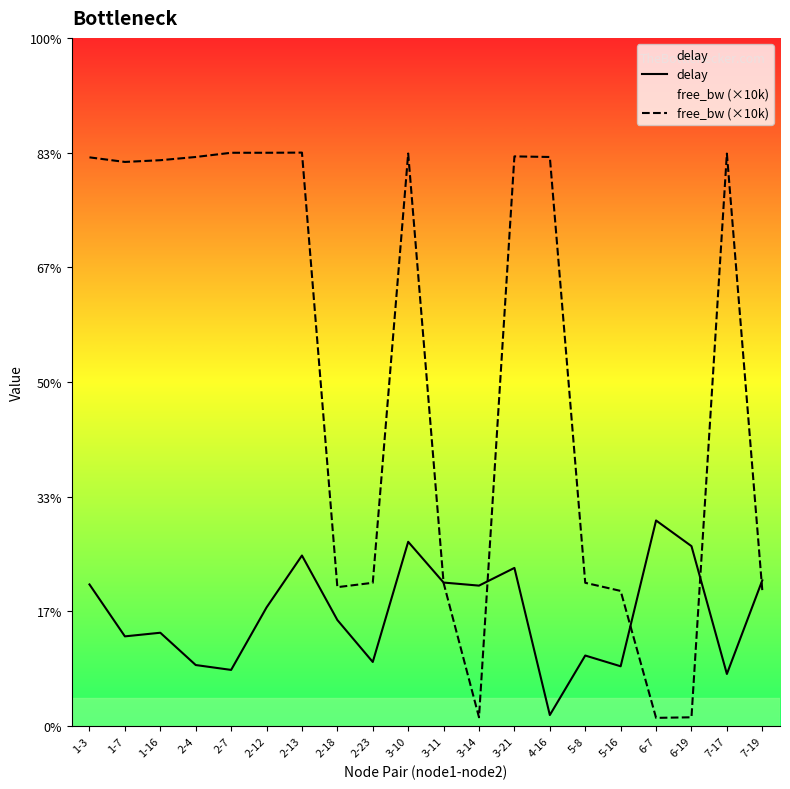

Which series ends up on top after the final intersection of free_bw (×10k) and delay?

delay